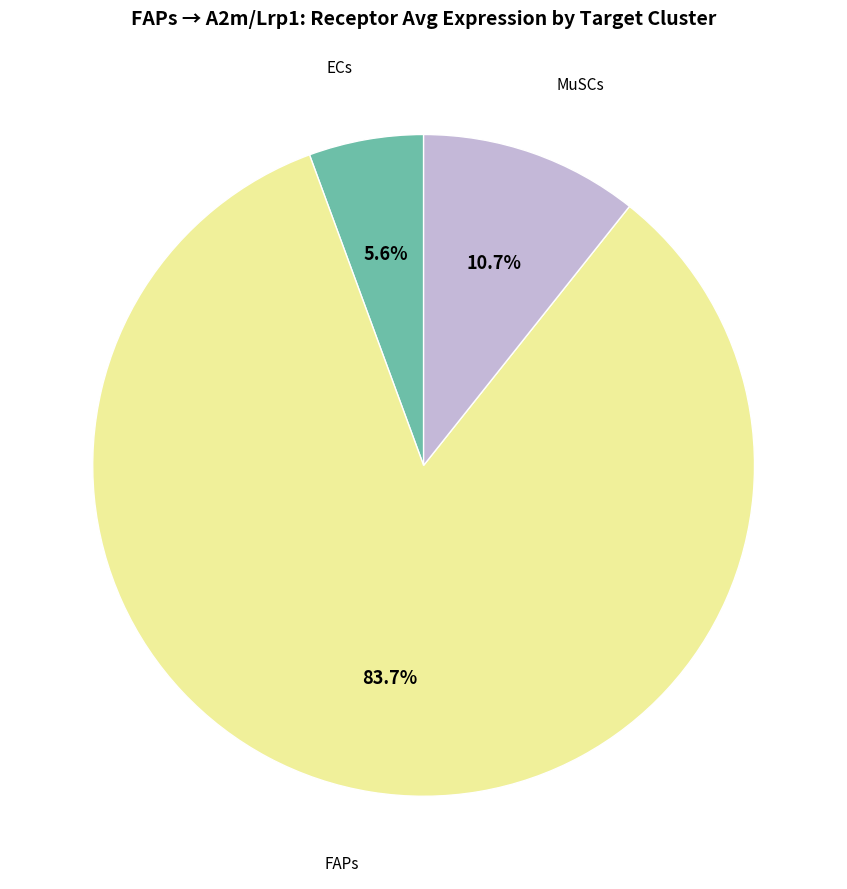

How many slices are in this pie chart?

3